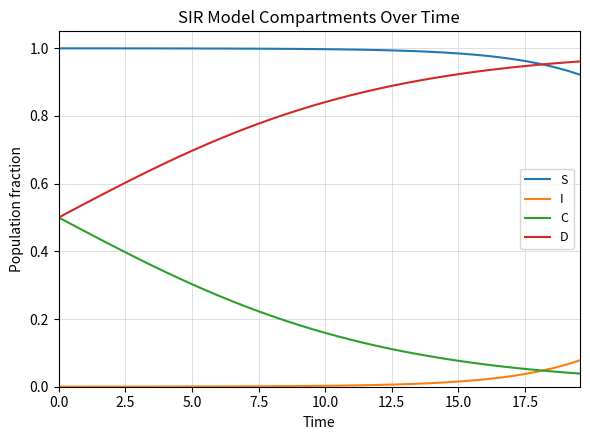

Does the chart display data point markers on the line(s)?

No